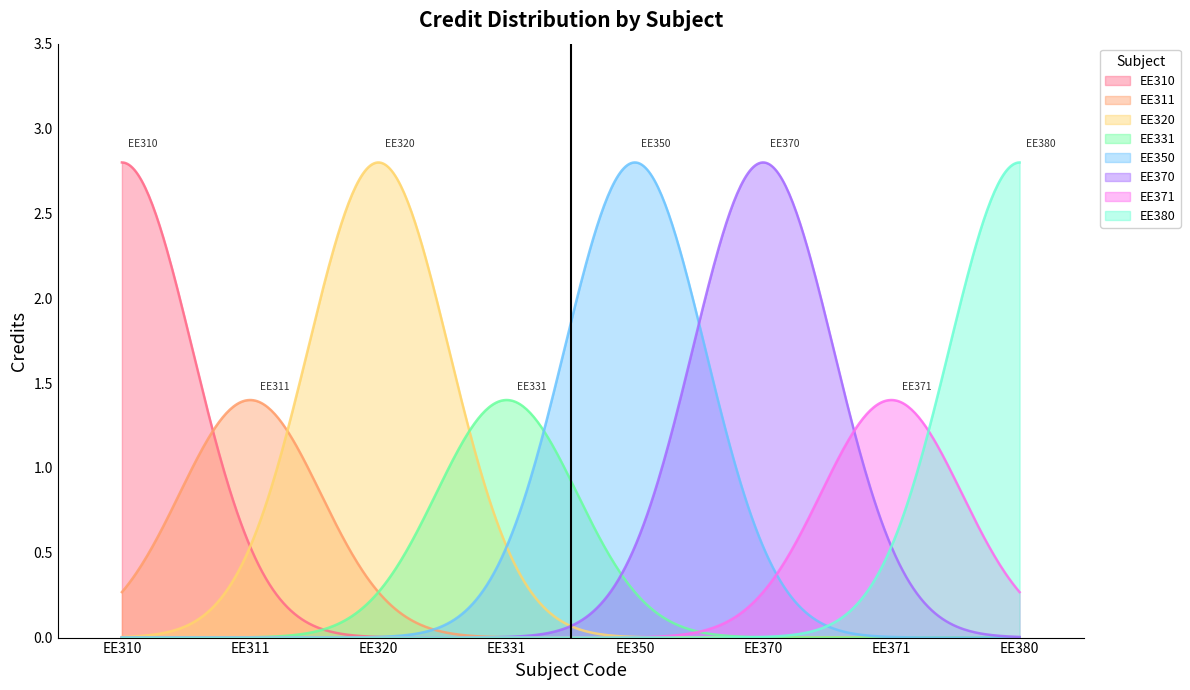

What is the difference between the maximum and minimum values?

3